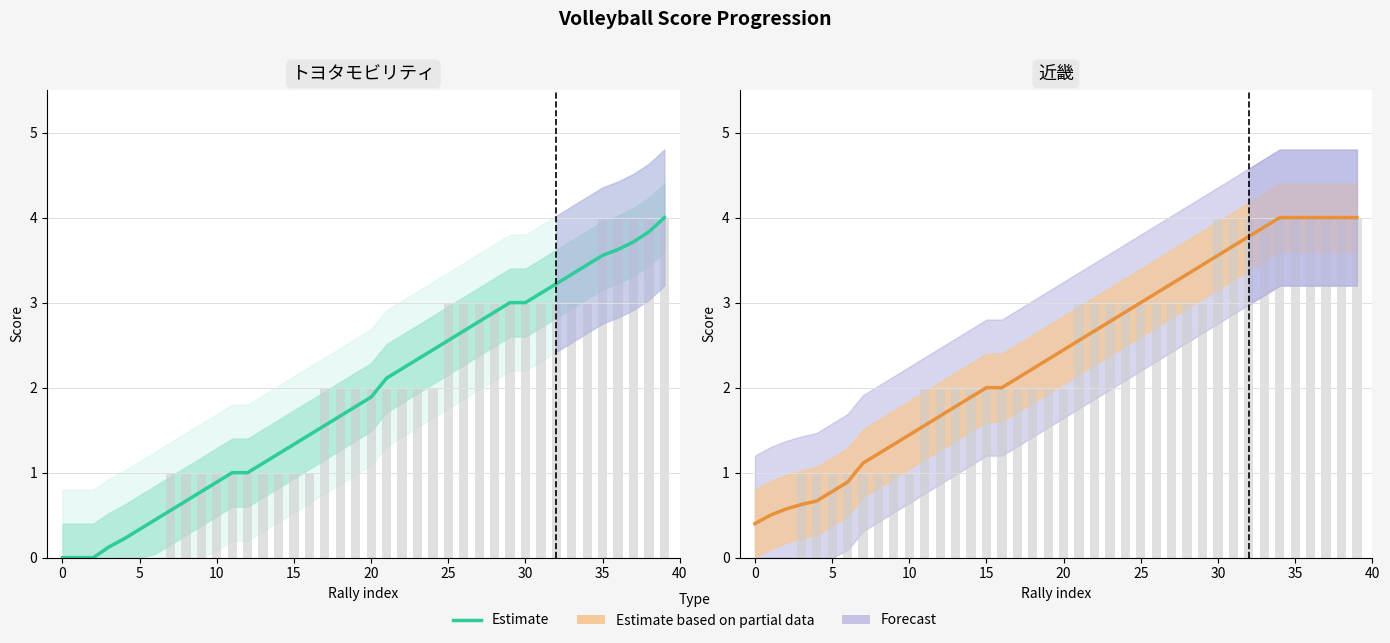

The value of Raw points at 10 is 1.5. True or false?

False